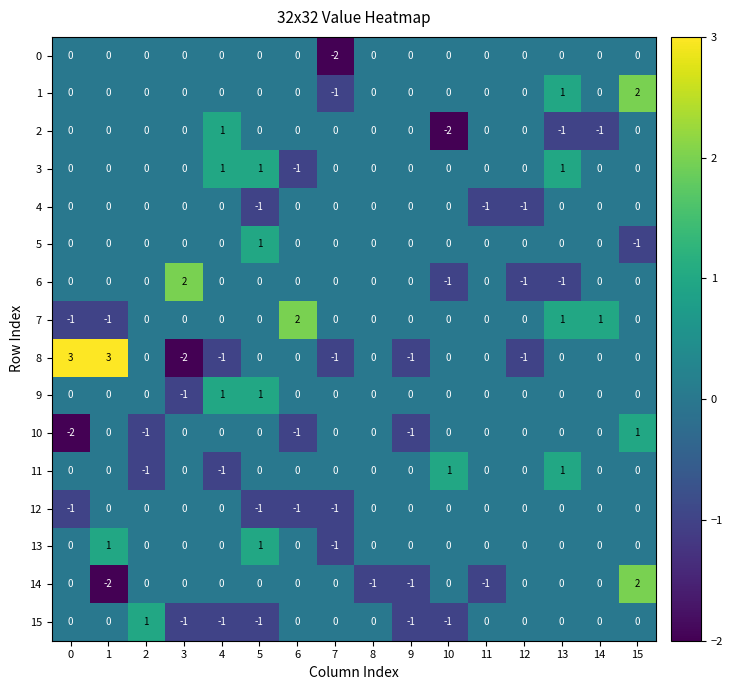

What is the total value across all series at 9?

-4